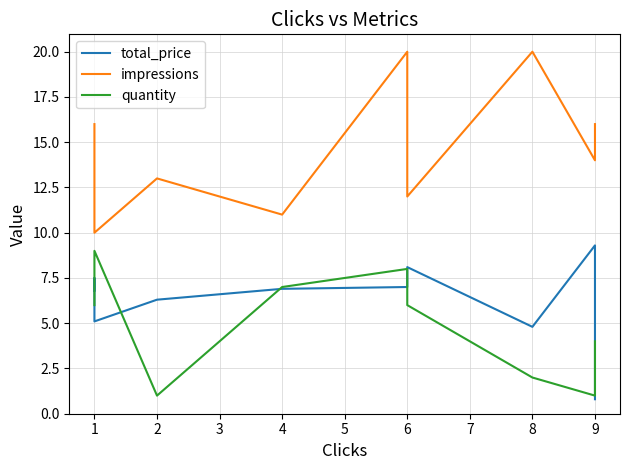

True or false: impressions and quantity intersect in this chart.

False